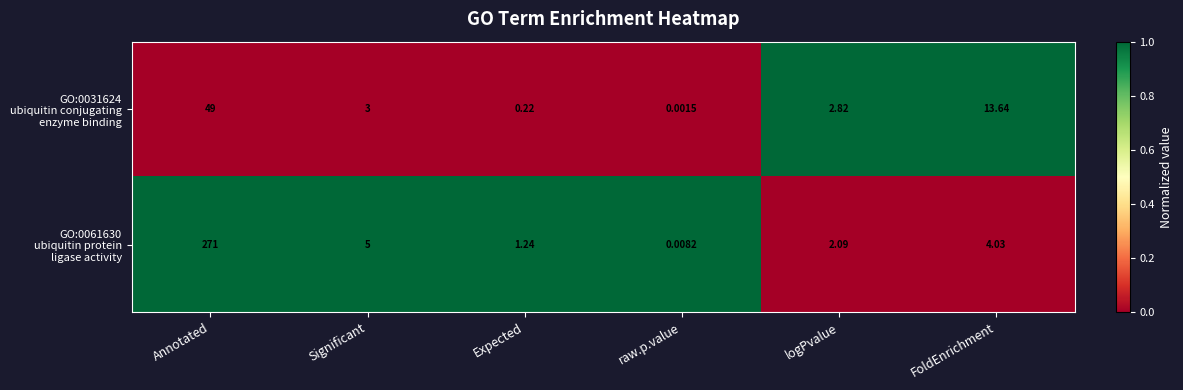

Which label corresponds to the smallest value in the chart?

raw.p.value